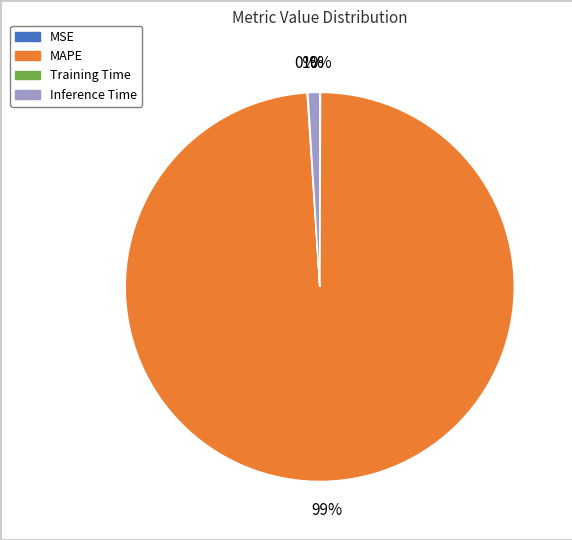

Is there any slice that represents more than half of the pie?

Yes